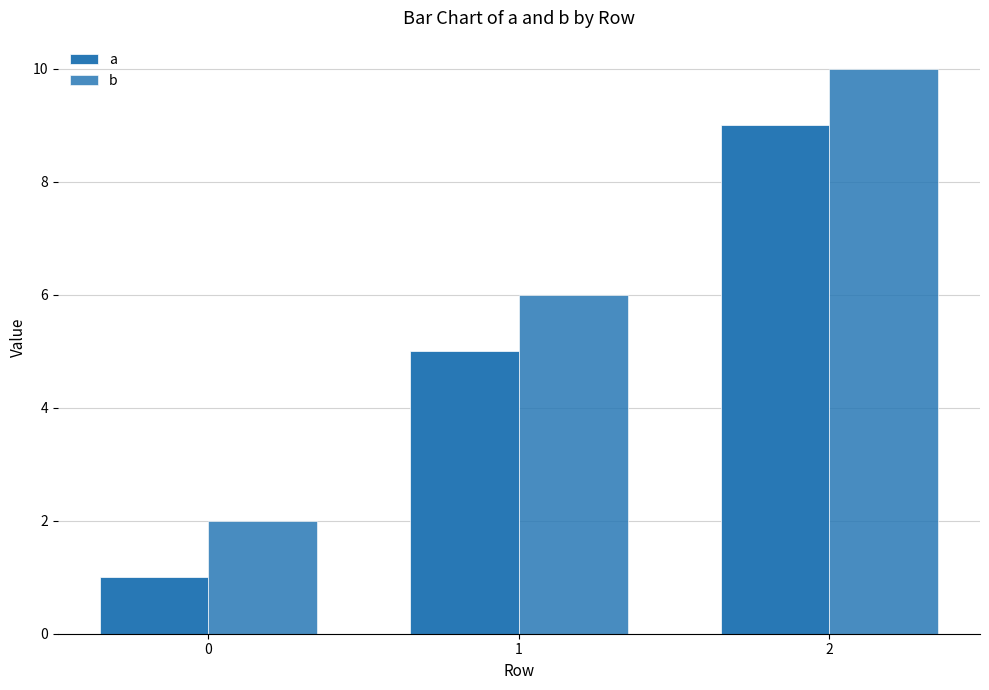

Are the bars grouped side by side (vs. stacked)?

Yes